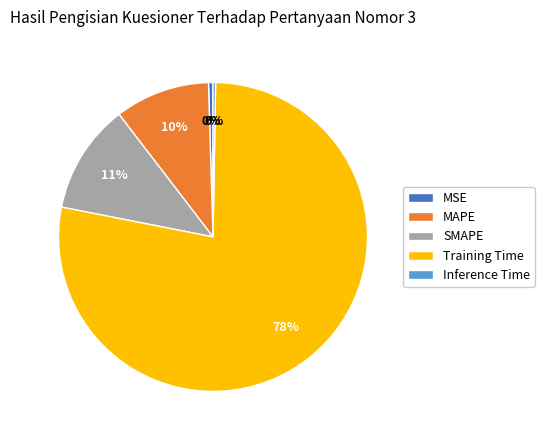

What is the largest slice in the pie chart?

Training Time